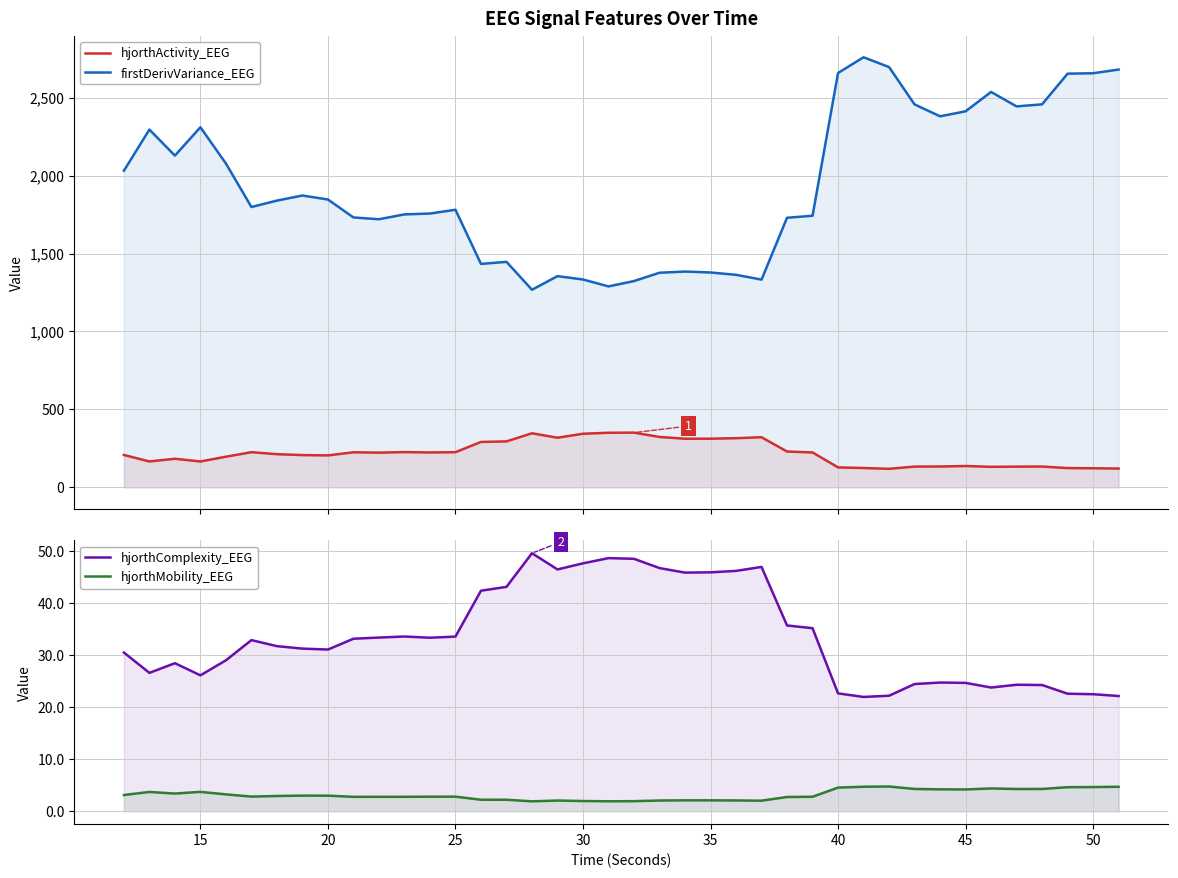

Rank the series by their maximum value, from lowest to highest.

hjorthMobility_EEG, hjorthComplexity_EEG, hjorthActivity_EEG, firstDerivVariance_EEG